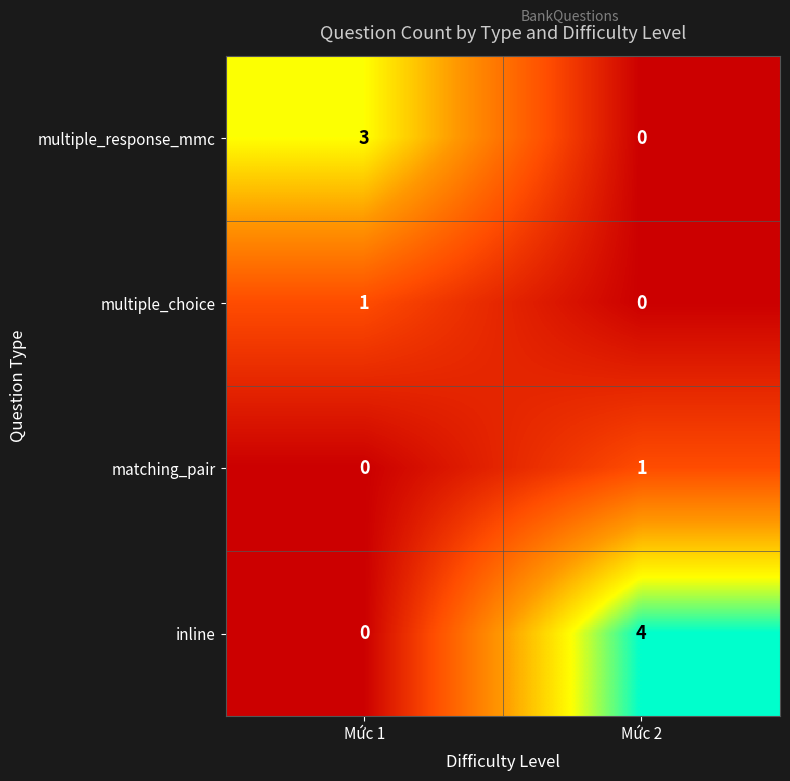

Between Mức 1 and Mức 2, which series saw the biggest shift?

inline